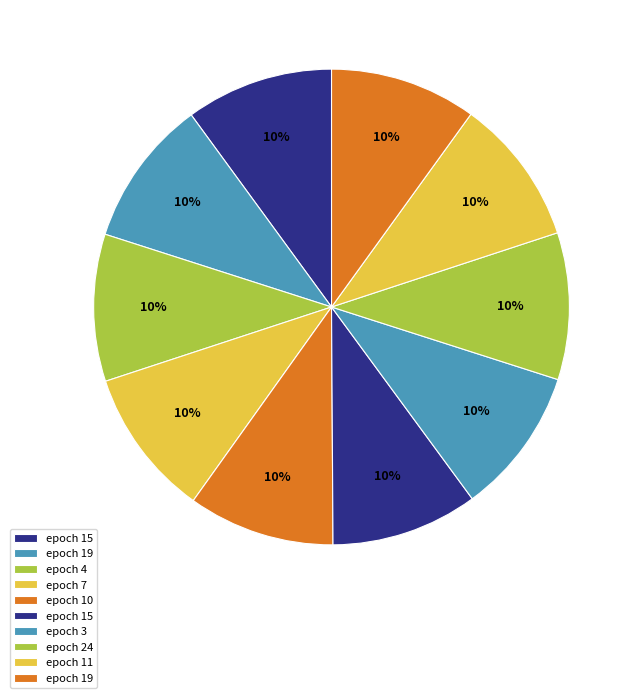

How many segments does this pie chart have?

10